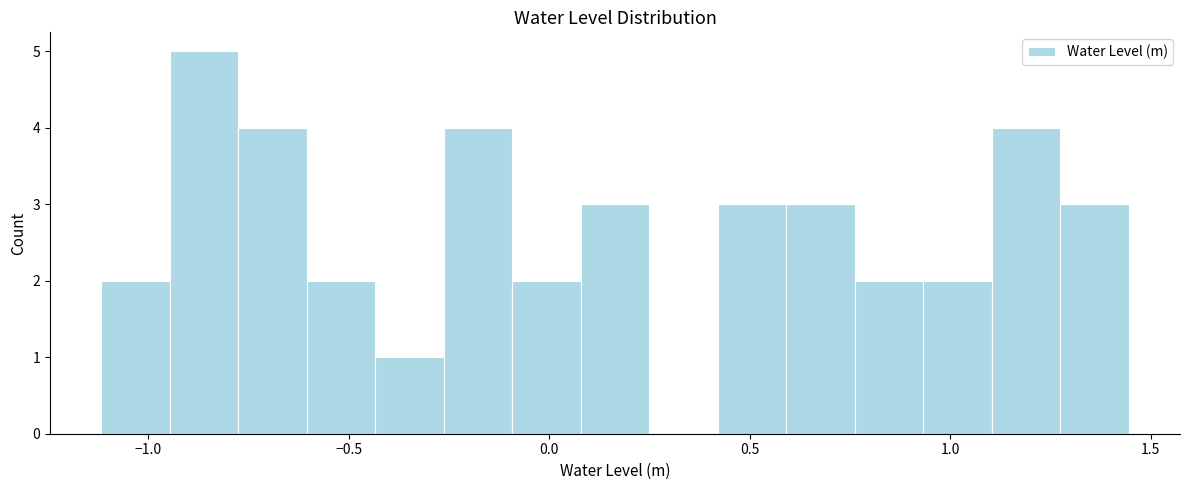

Read against the x-axis, roughly where is the centre of the tallest bar?

-0.85